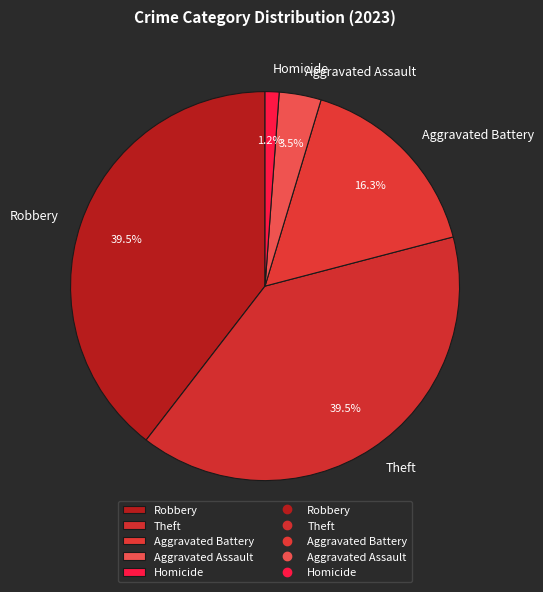

What is the smallest slice in the pie chart?

Homicide